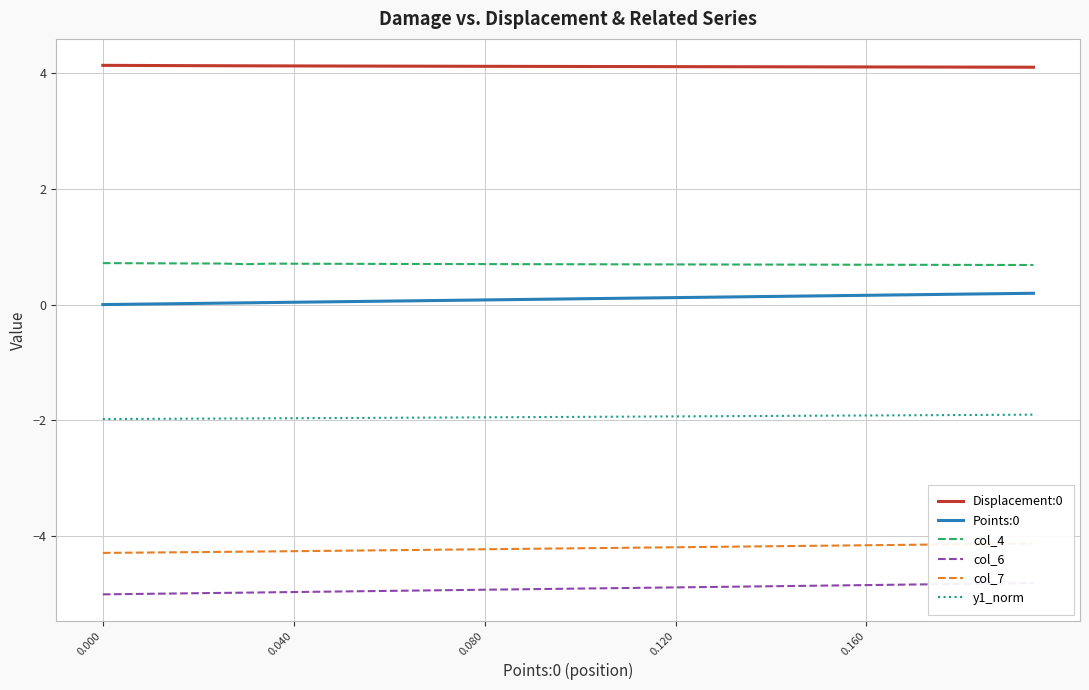

What is the maximum value for col_4?

0.7